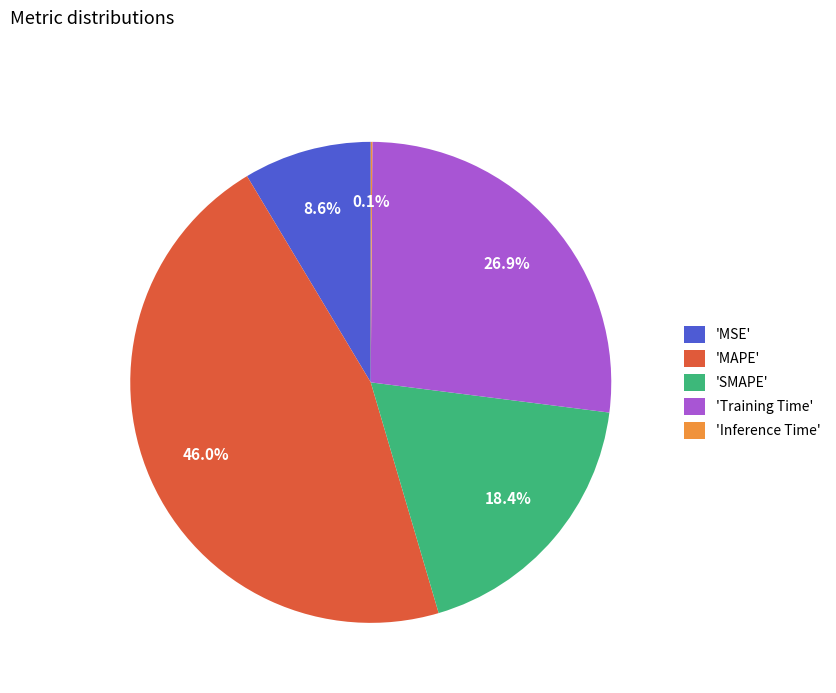

Do 'MSE' and 'MAPE' together represent more than half of the pie?

Yes